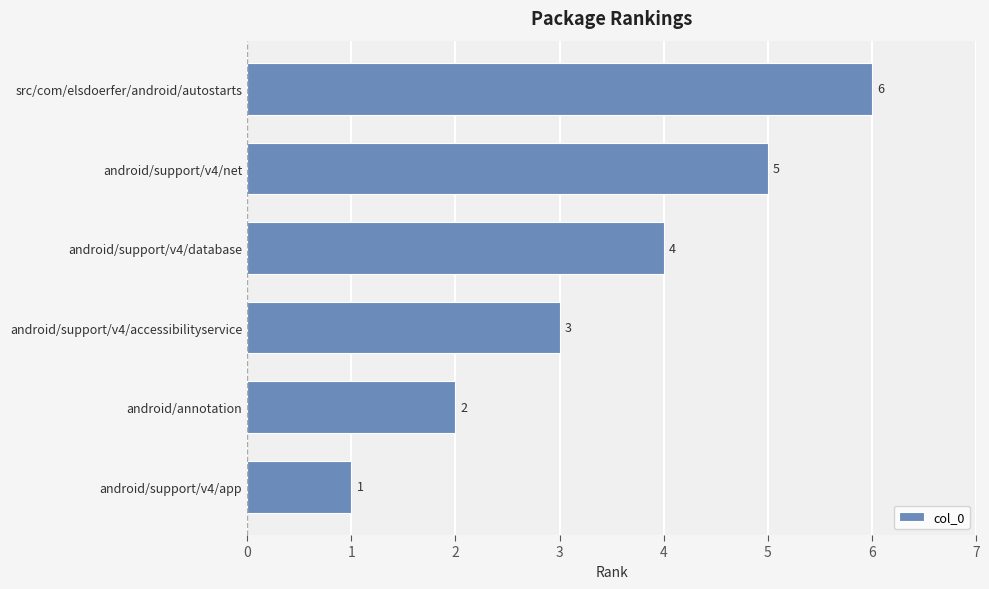

At which label is the value closest to 3?

android/support/v4/accessibilityservice